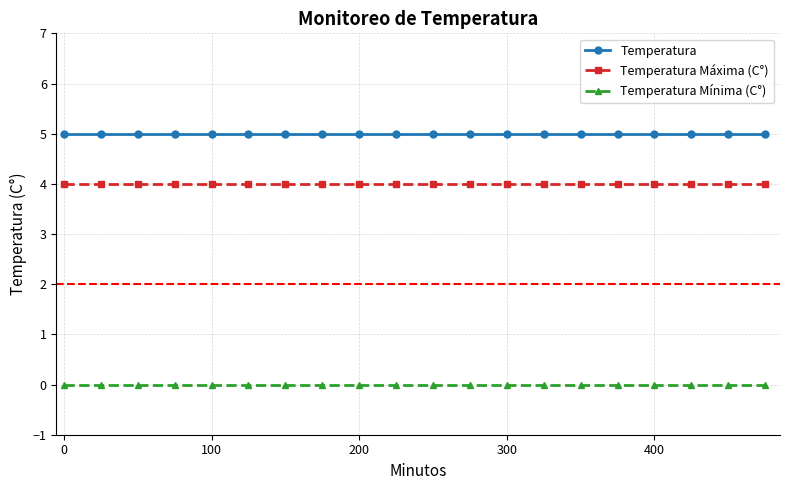

What is the value of the Temperatura point at the 2nd from the left?

5